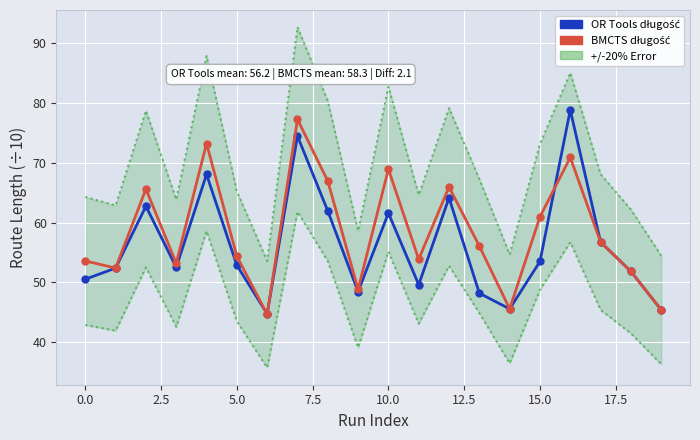

What is the difference between the maximum and minimum values in the OR Tools długość series?

34.1